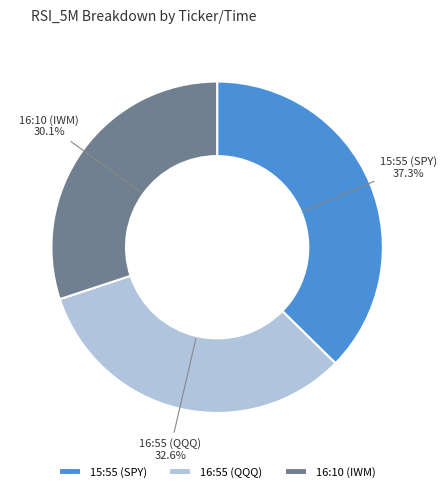

Rank the categories by value from highest to lowest.

15:55 (SPY), 16:55 (QQQ), 16:10 (IWM)